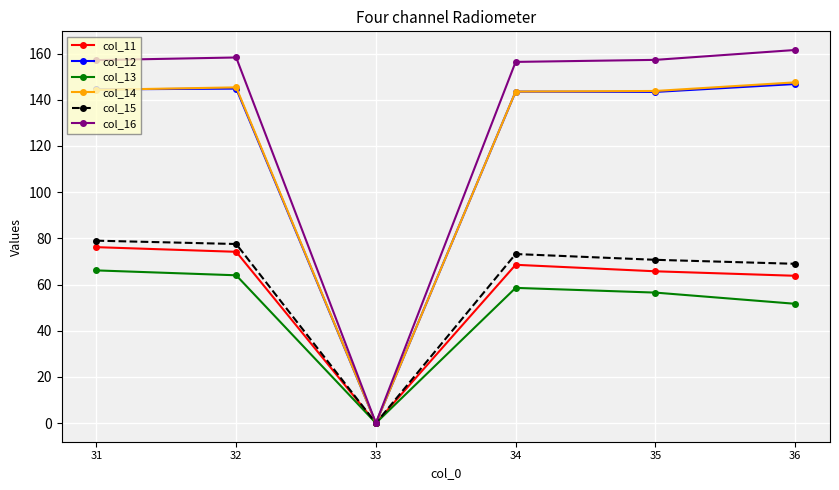

Where is col_15 nearest to the value 39?

36